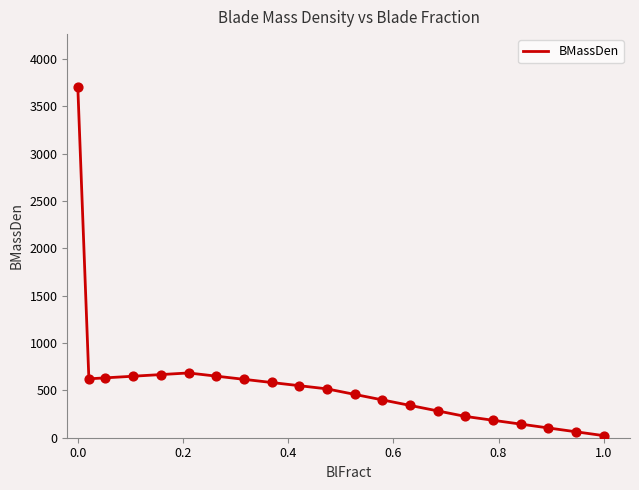

What is the difference between the maximum and minimum values?

3686.4